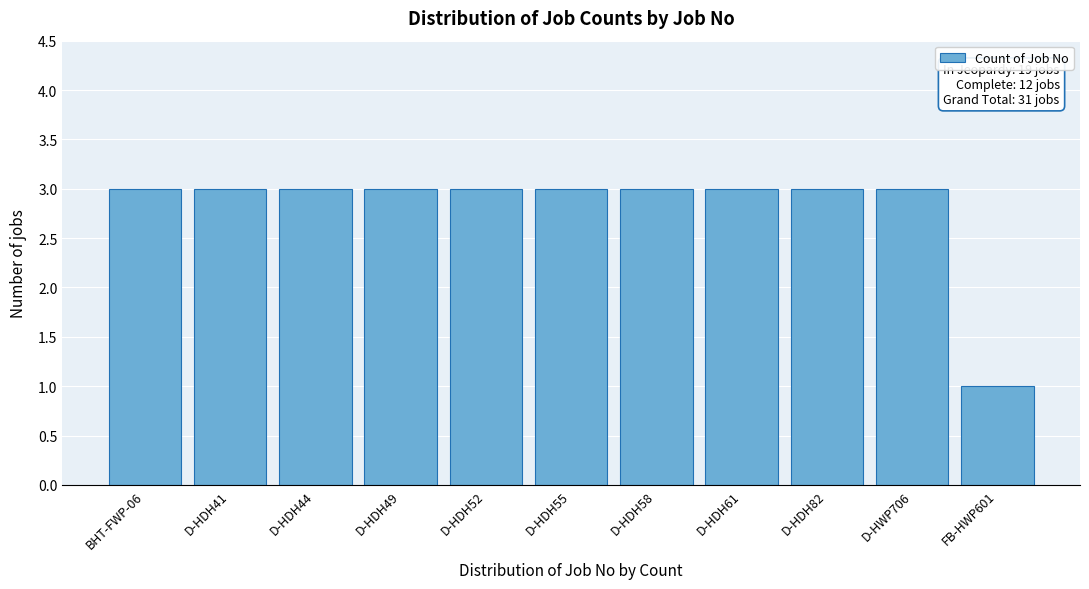

Reading left to right, list all the values displayed in this chart.

3	3	3	3	3	3	3	3	3	3	1